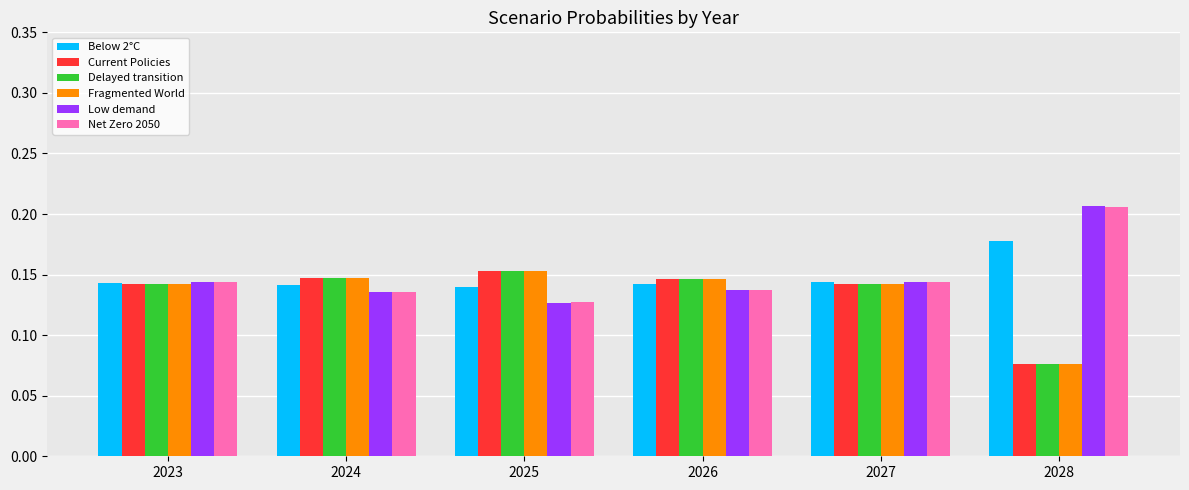

How many bars are there in total?

36